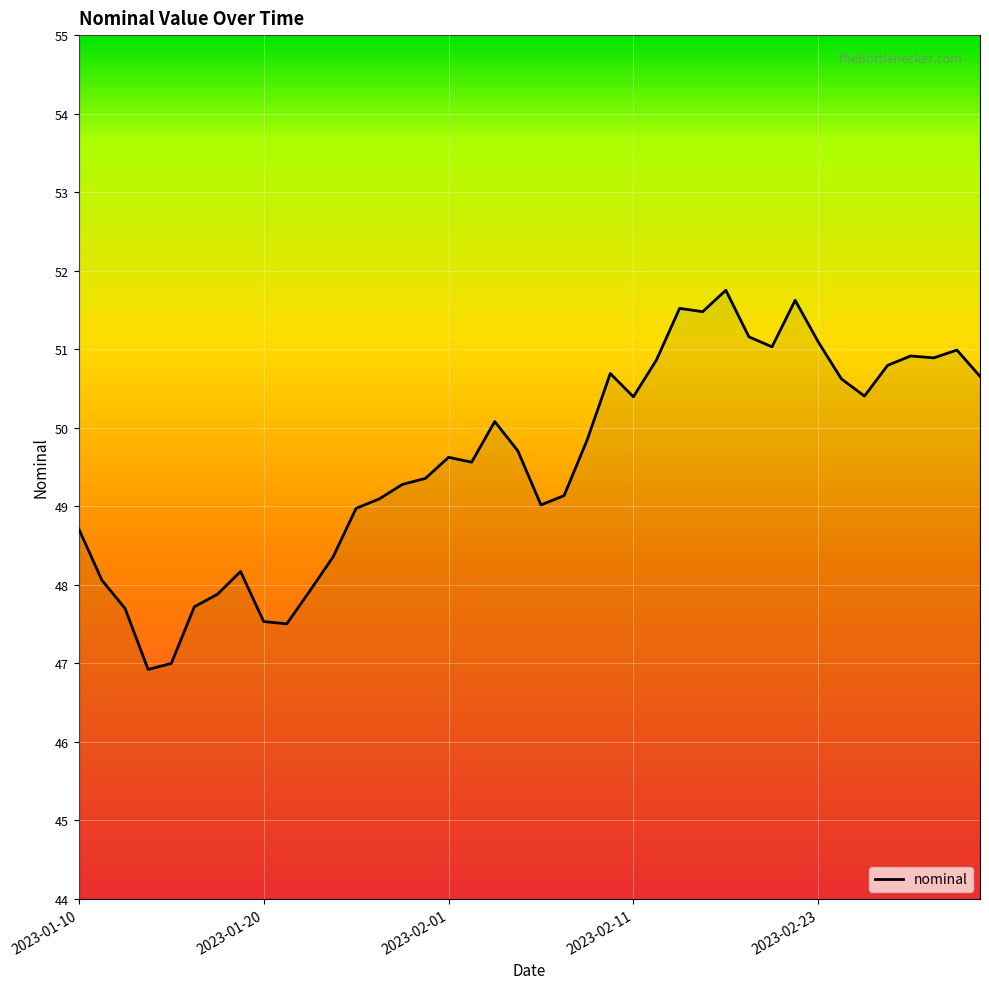

What is the maximum value shown in the chart?

51.8